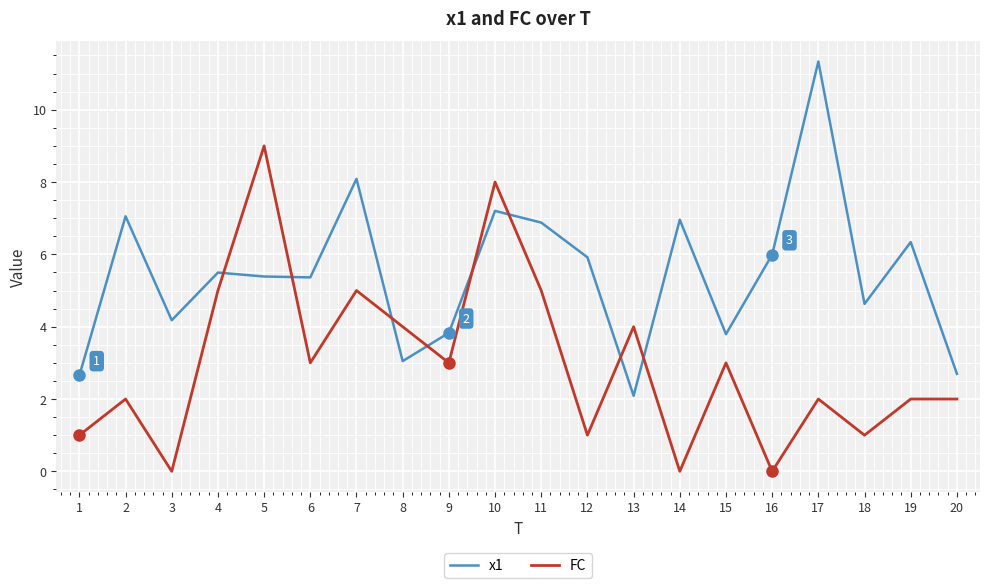

Rank the series by their average value, from highest to lowest.

x1, FC